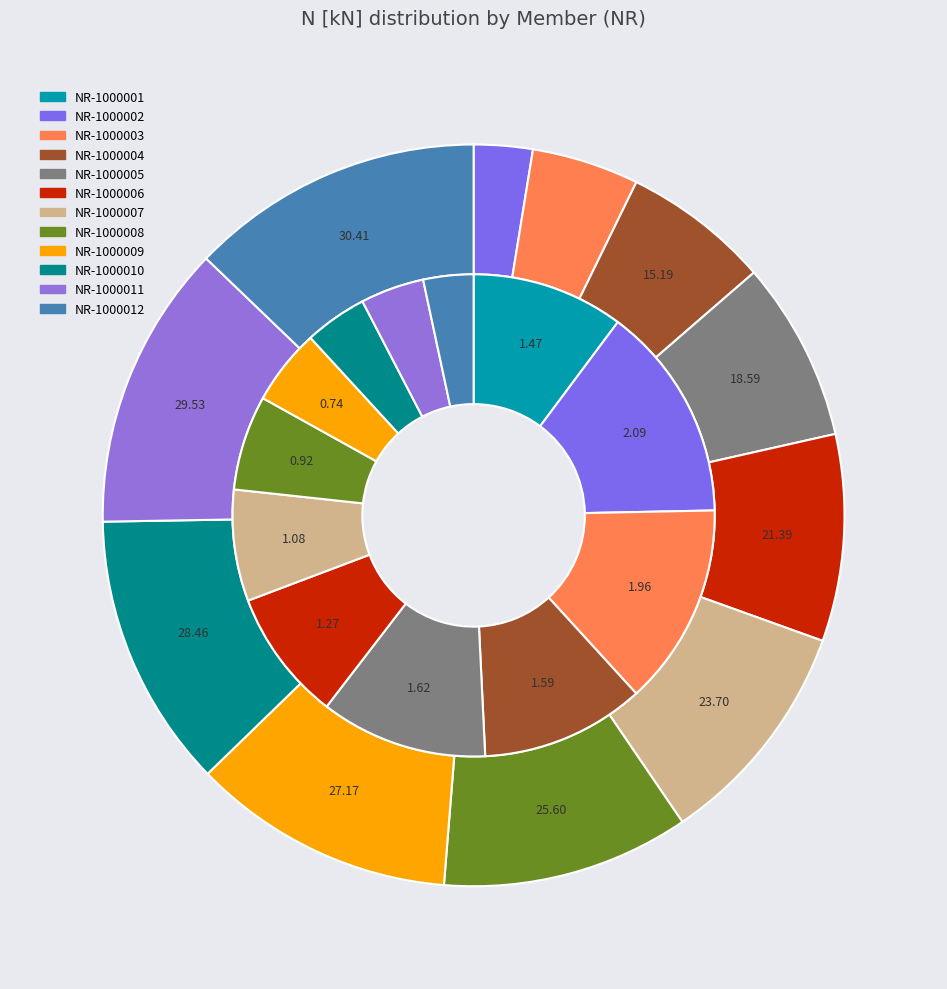

To the nearest percent, what percentage of the pie is NR-1000010?

12%